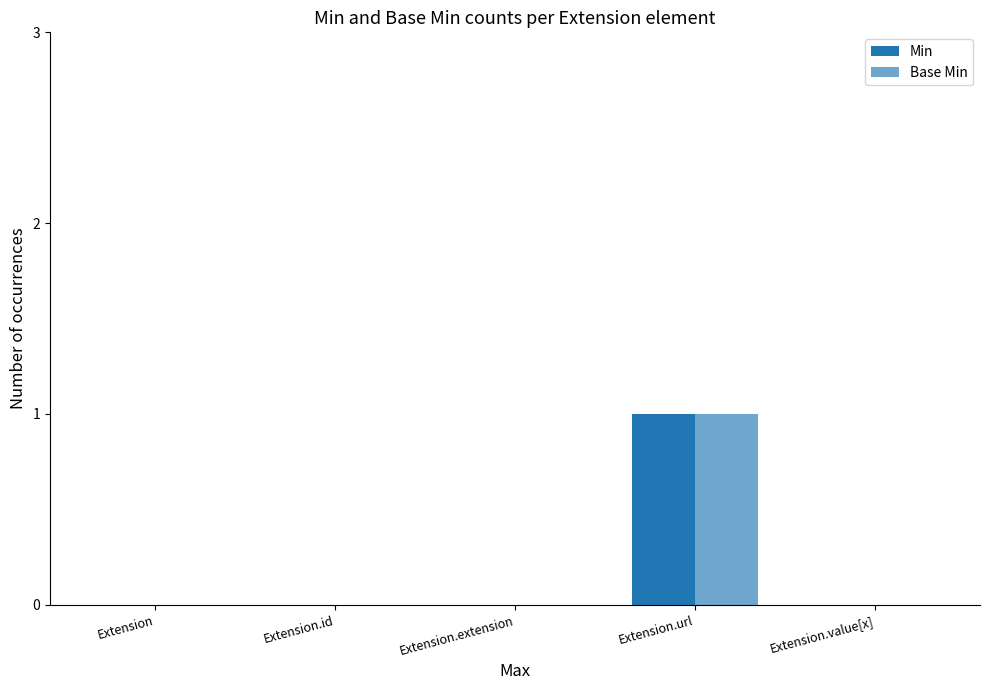

Are the bars grouped side by side (vs. stacked)?

Yes